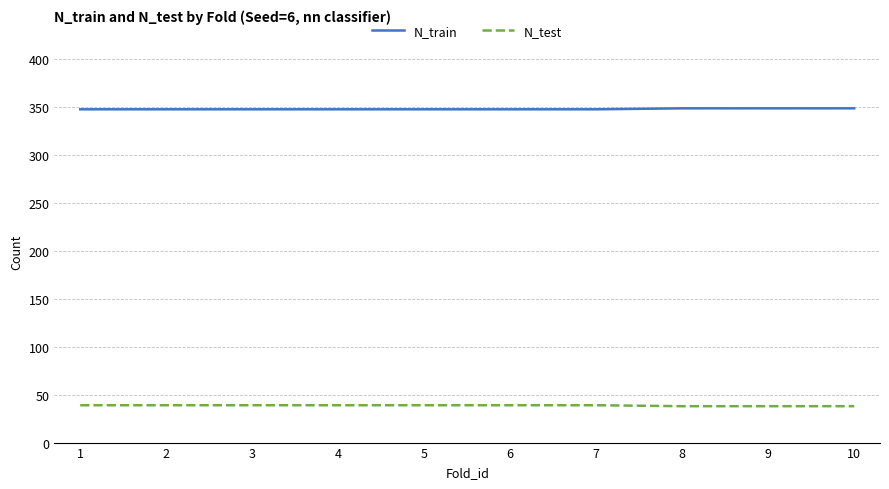

The N_train series shows 465 at 10. True or false?

False